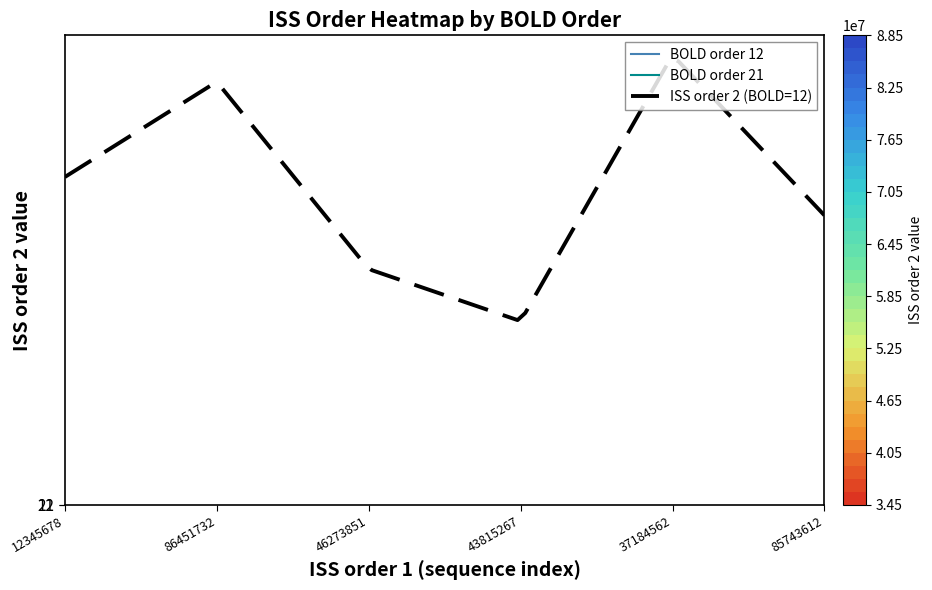

What is the greatest value displayed?

87516324